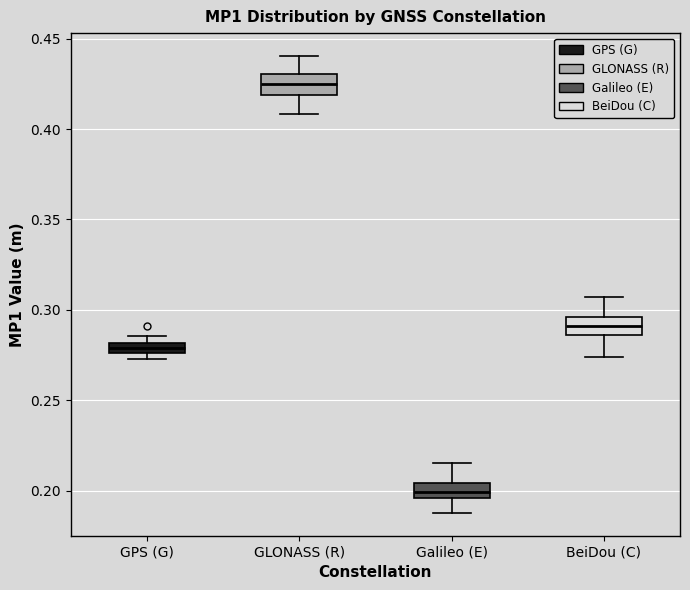

Where does the upper whisker of the box for Galileo (E) end on the y-axis? The values are not printed on the chart, so give them approximately, as read against the axis.

0.215